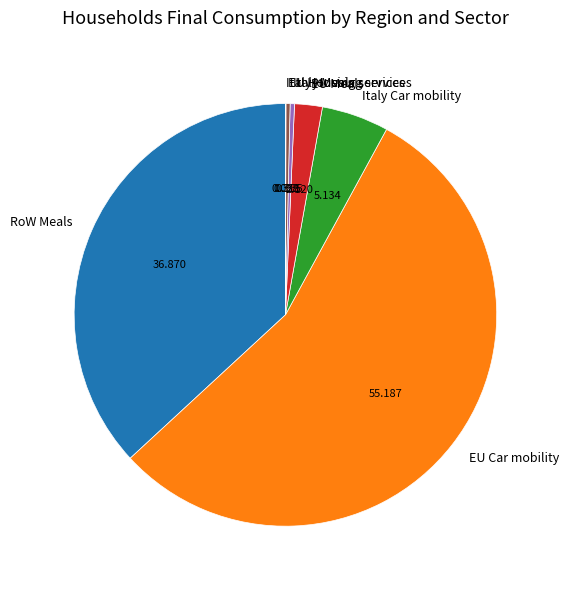

Is it true that EU Car mobility is 55% of the pie?

True